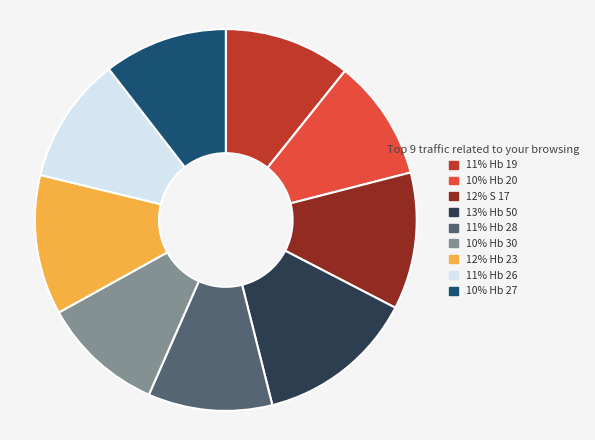

Does any single category account for the majority?

No